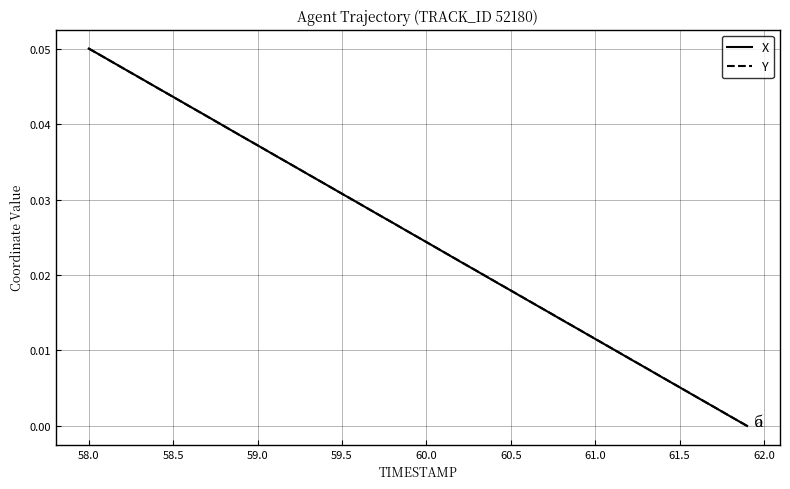

Does the chart display data point markers on the line(s)?

No